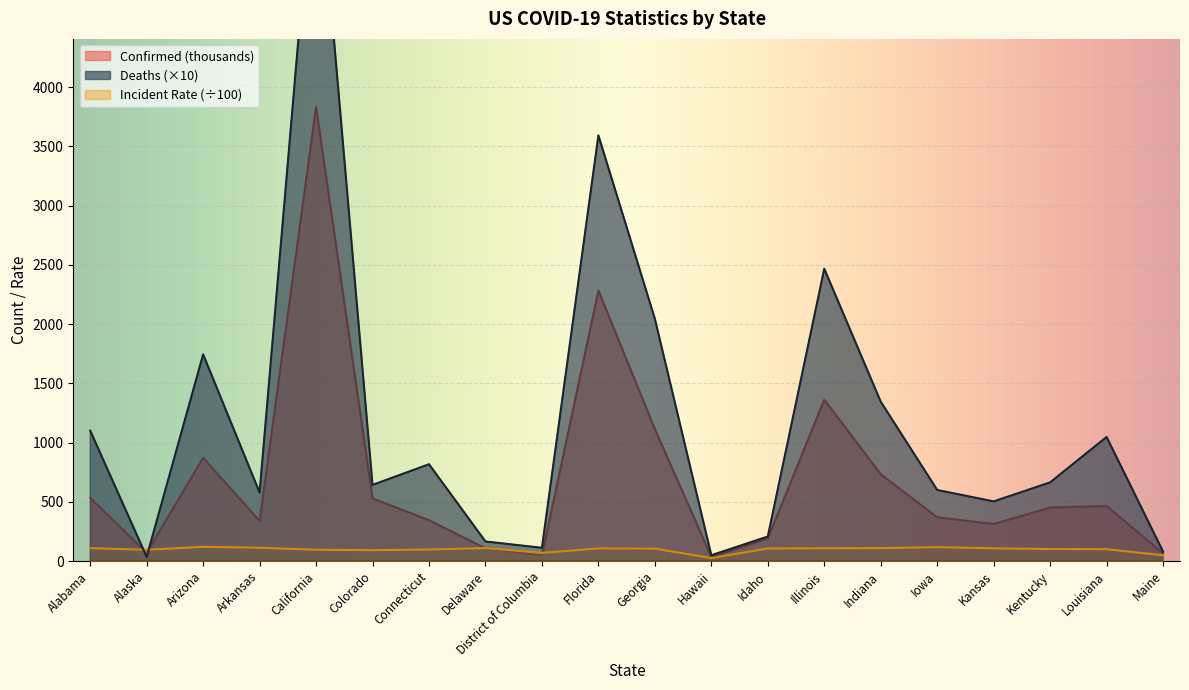

At which category does the chart reach its peak across all series?

California